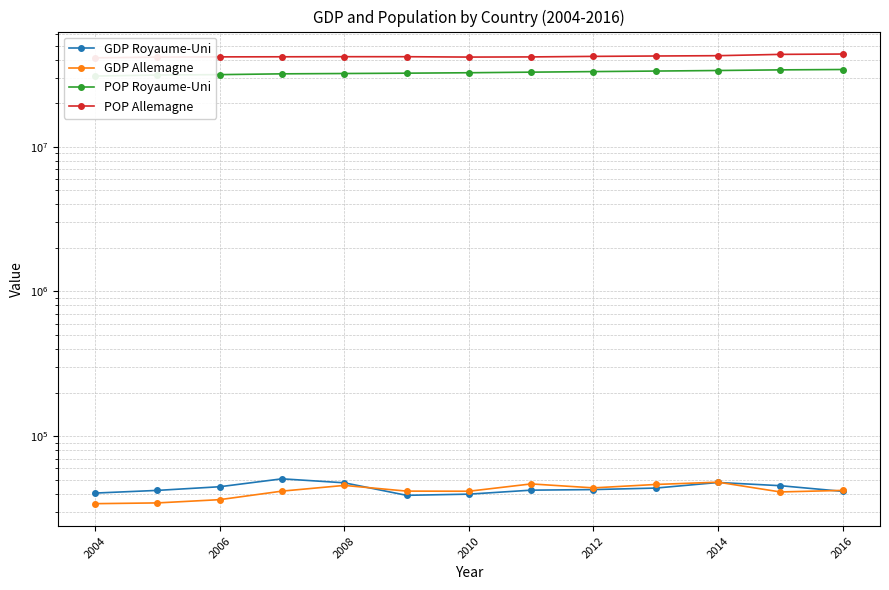

True or false: GDP Royaume-Uni has more than 1 points higher than both neighbors.

True